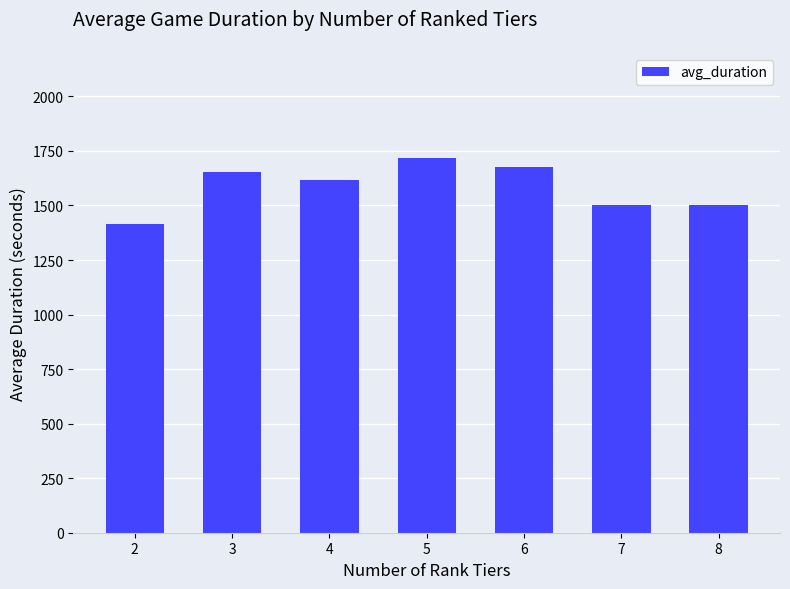

Read the value at 5.

1715.4